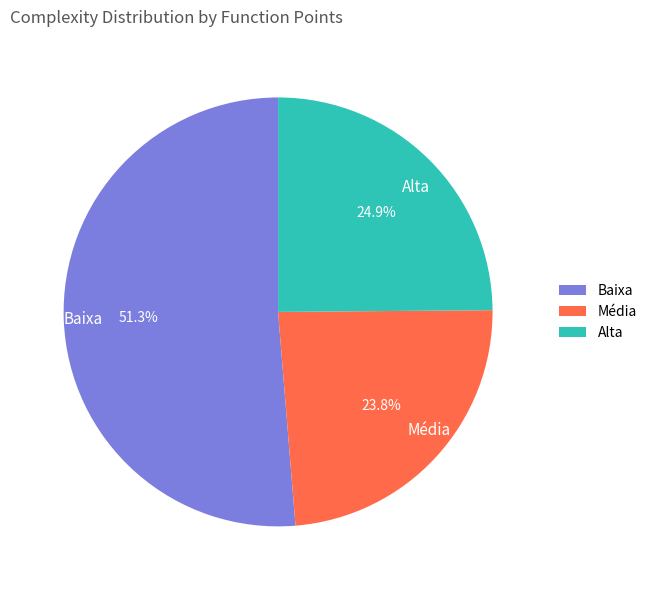

What percentage is the Alta slice, to the nearest percent?

25%